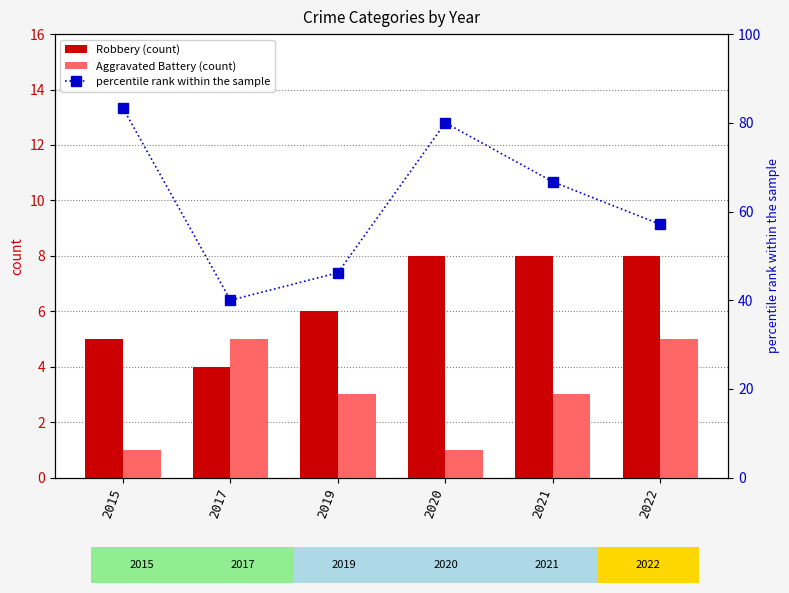

Does the chart contain stacked bars?

No